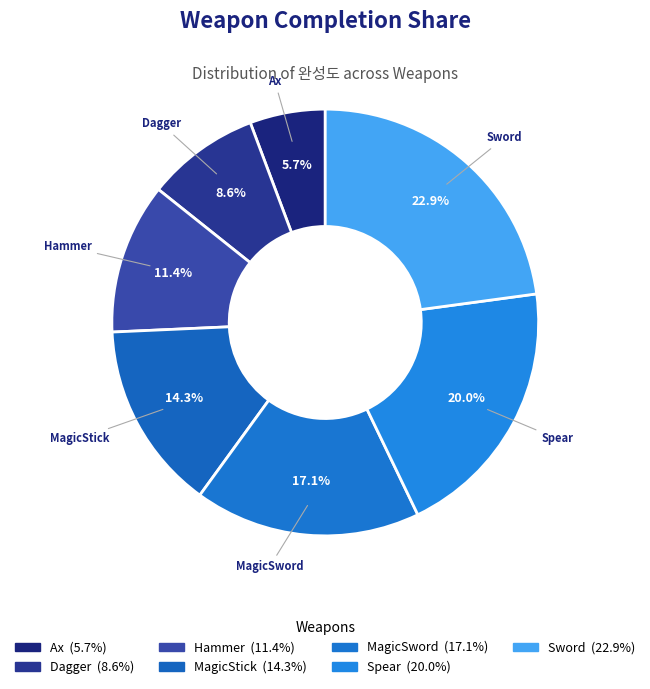

To the nearest percent, what portion does Hammer represent?

11%